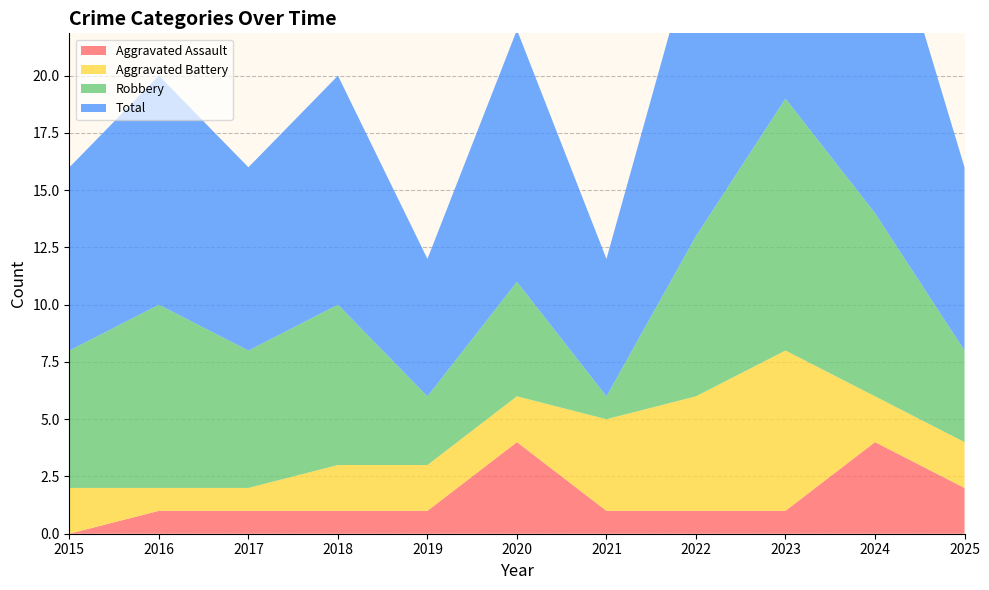

Reading right to left, what are all the values shown in this chart?

Aggravated Assault: 2025=2	2024=4	2023=1	2022=1	2021=1	2020=4	2019=1	2018=1	2017=1	2016=1	2015=0
Aggravated Battery: 2025=2	2024=2	2023=7	2022=5	2021=4	2020=2	2019=2	2018=2	2017=1	2016=1	2015=2
Robbery: 2025=4	2024=8	2023=11	2022=7	2021=1	2020=5	2019=3	2018=7	2017=6	2016=8	2015=6
Total: 2025=8	2024=15	2023=19	2022=13	2021=6	2020=11	2019=6	2018=10	2017=8	2016=10	2015=8